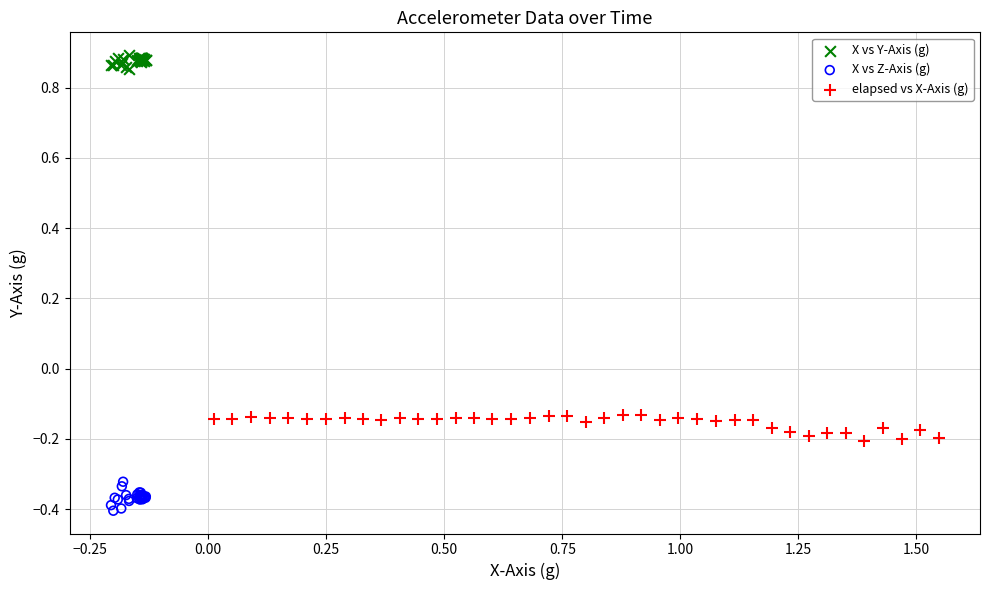

Which series reaches the maximum Y coordinate?

X vs Y-Axis (g)